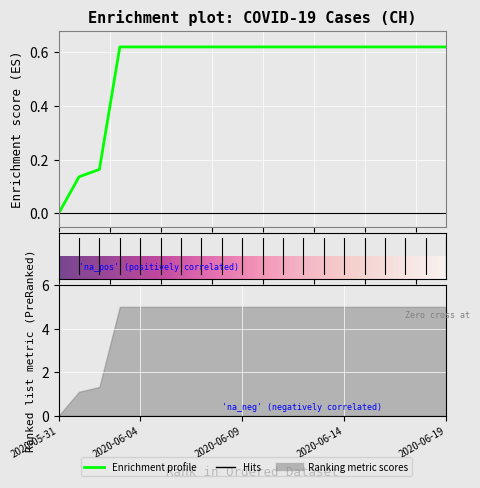

What is the label of the 1st point from the left?

2020-05-31